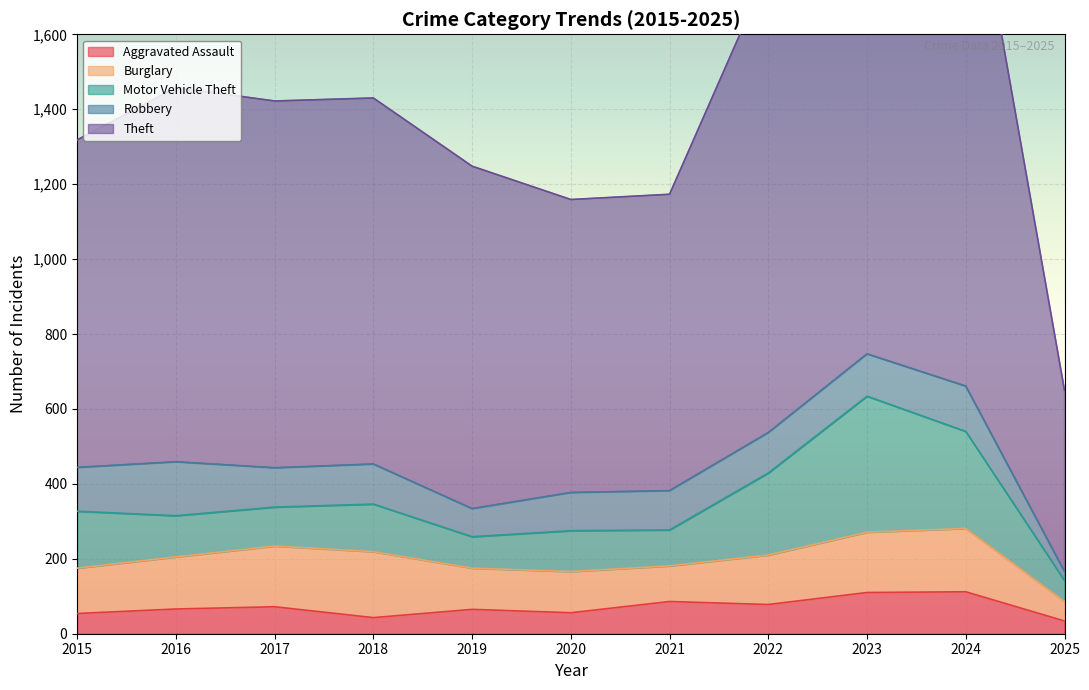

At which label does Burglary reach its minimum?

2025